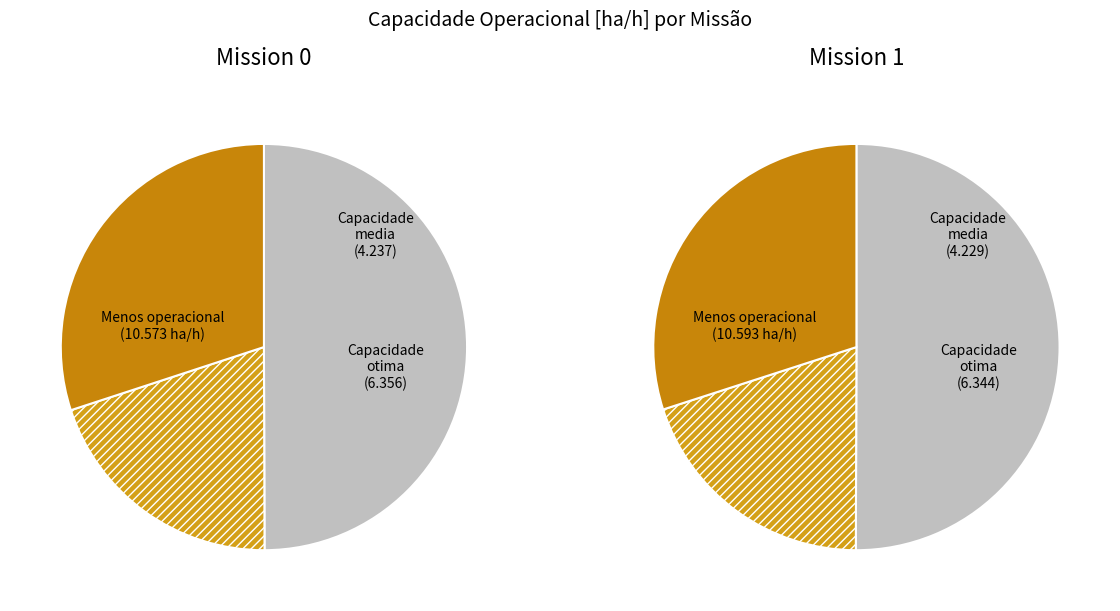

The 0 slice represents 50% of the pie. True or false?

True